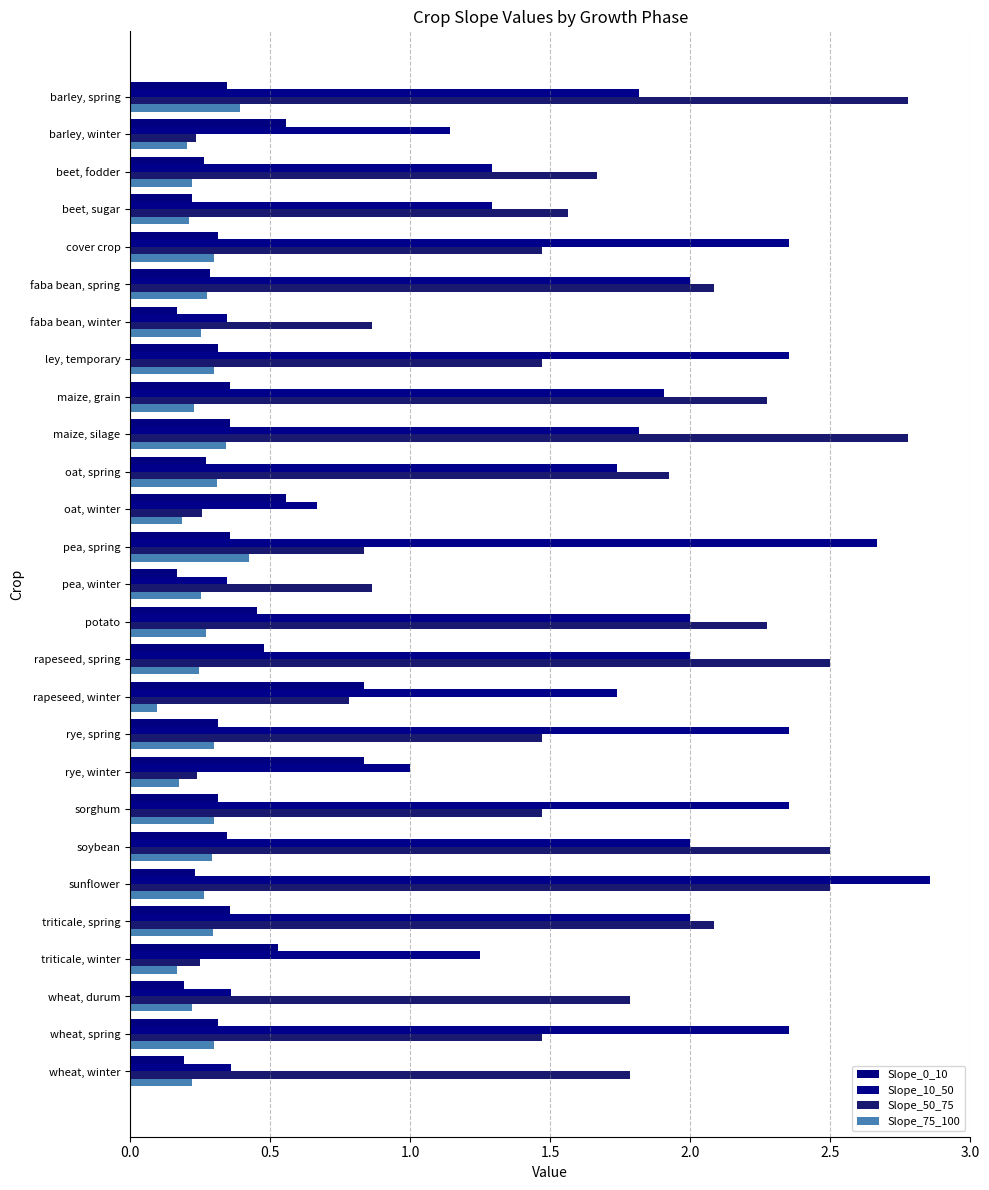

How many distinct data groups are displayed?

4